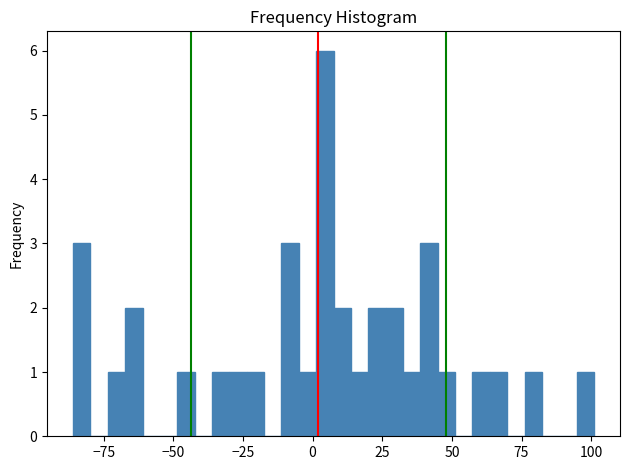

Read against the x-axis, roughly where is the centre of the tallest bar?

5